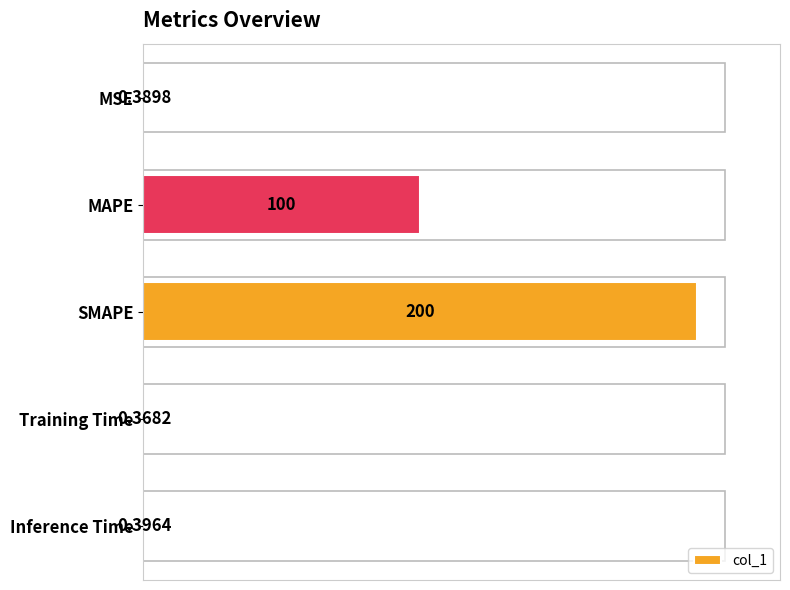

At which category does the chart reach its peak across all series?

SMAPE